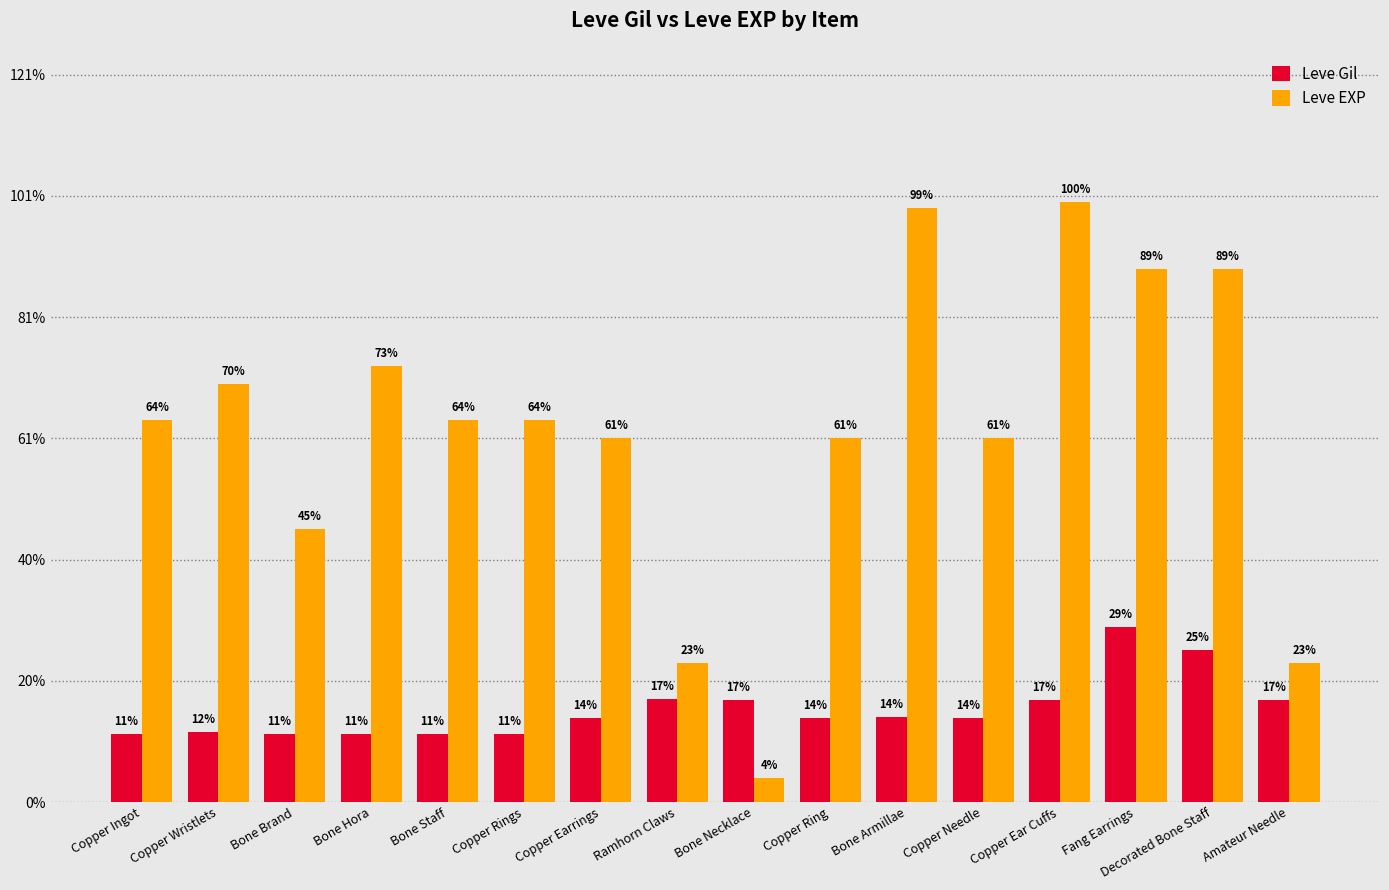

Does the chart contain stacked bars?

No